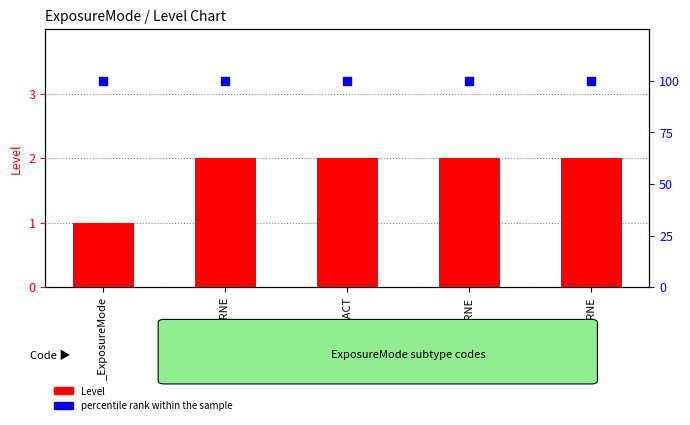

Is the value of percentile rank within the sample at WATERBORNE greater than the value of Level at WATERBORNE?

Yes